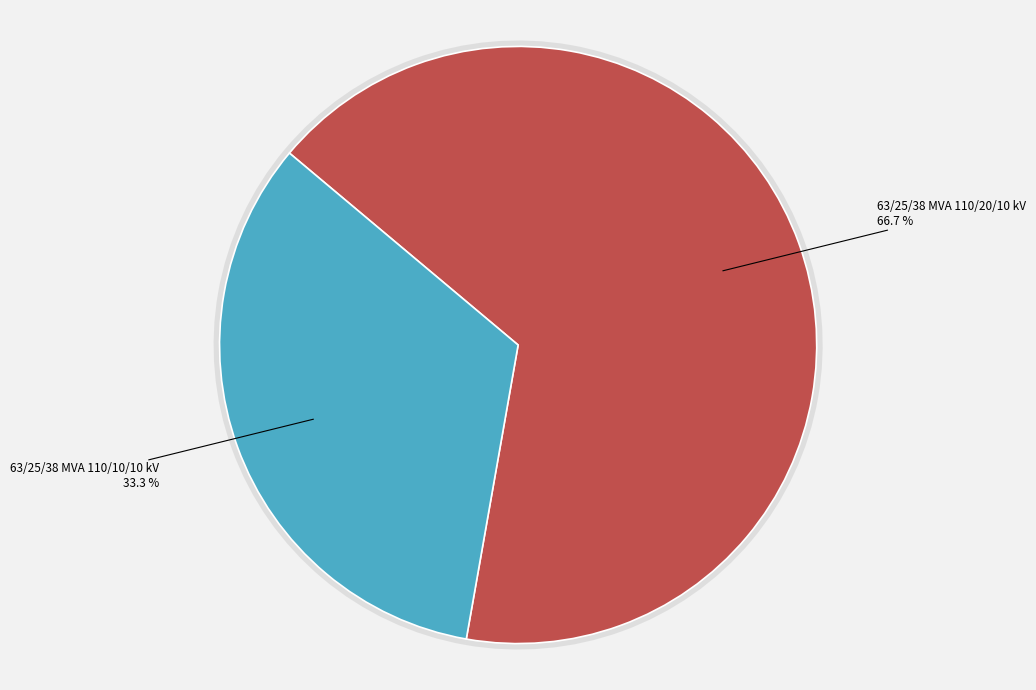

How many slices are in this pie chart?

2